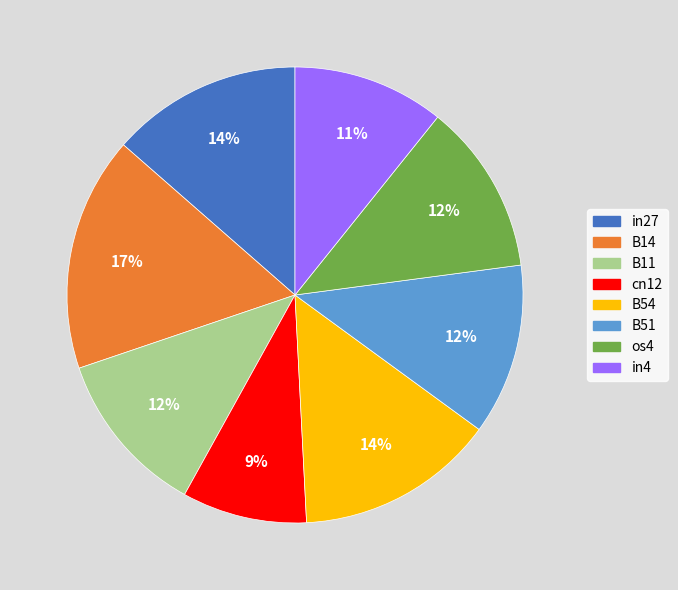

Does B54 account for over 50% of the chart?

No